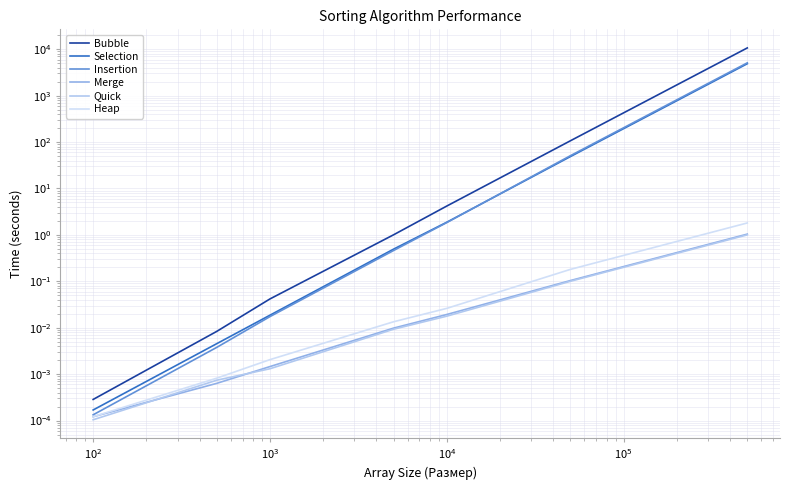

True or false: Quick and Heap cross at least once.

False